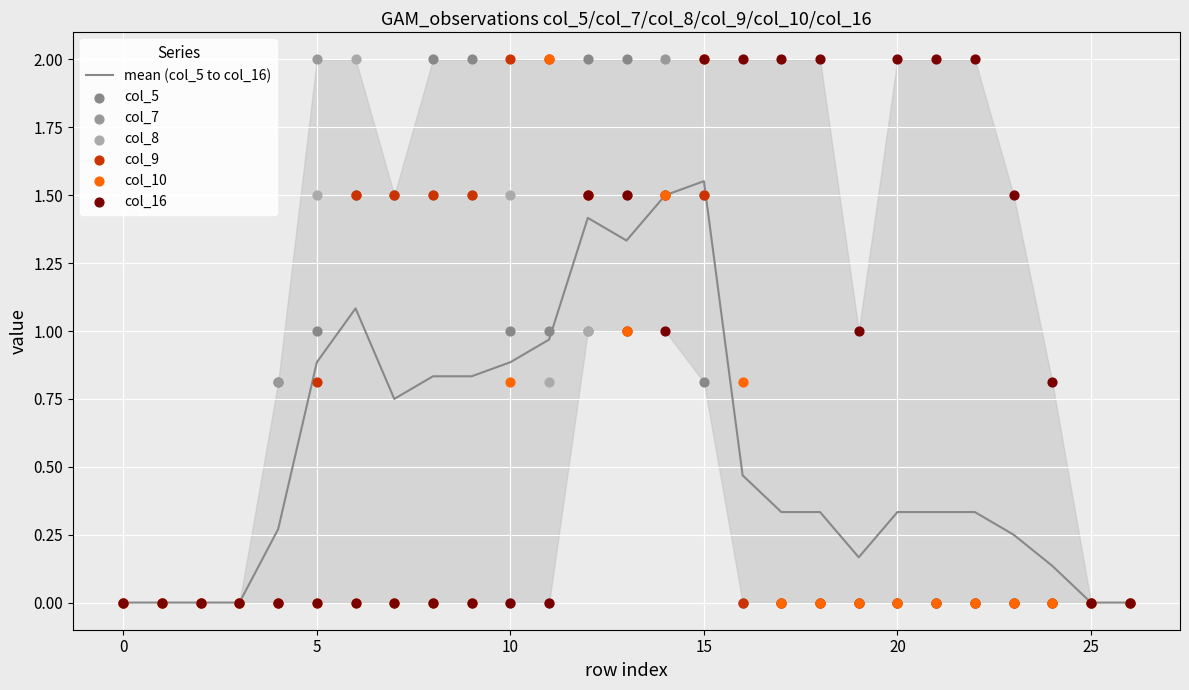

At how many categories does at least one series exceed 1?

18